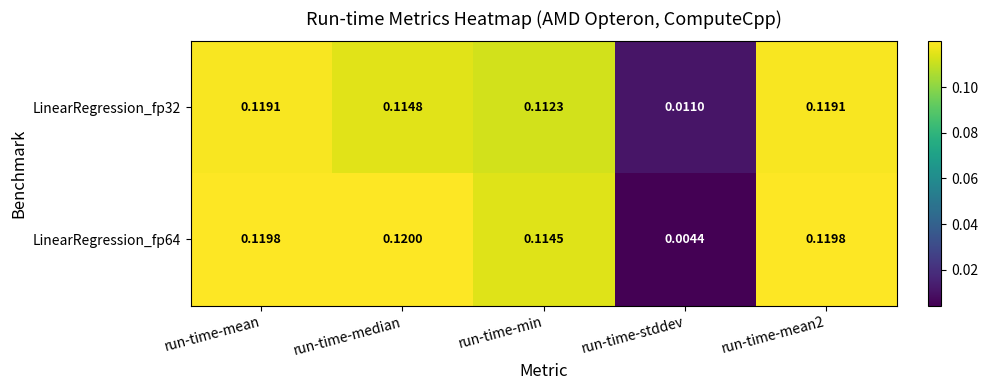

Is the value of LinearRegression_fp32 at run-time-min greater than the value of LinearRegression_fp64 at run-time-mean?

No